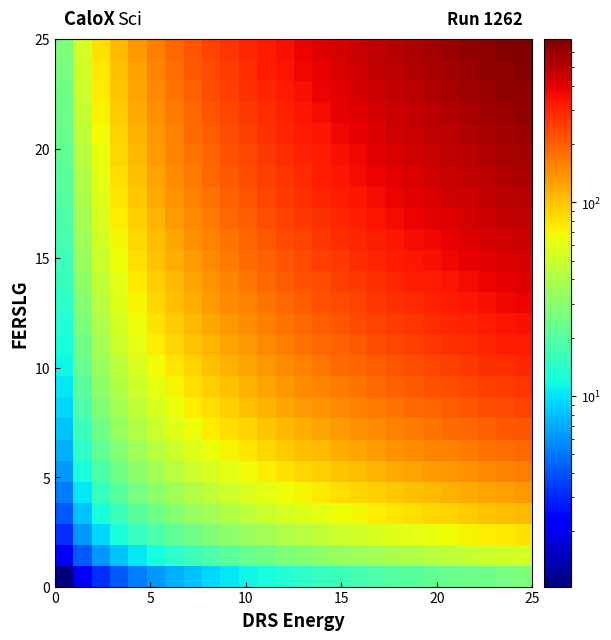

At how many categories does at least one series exceed 447?

10